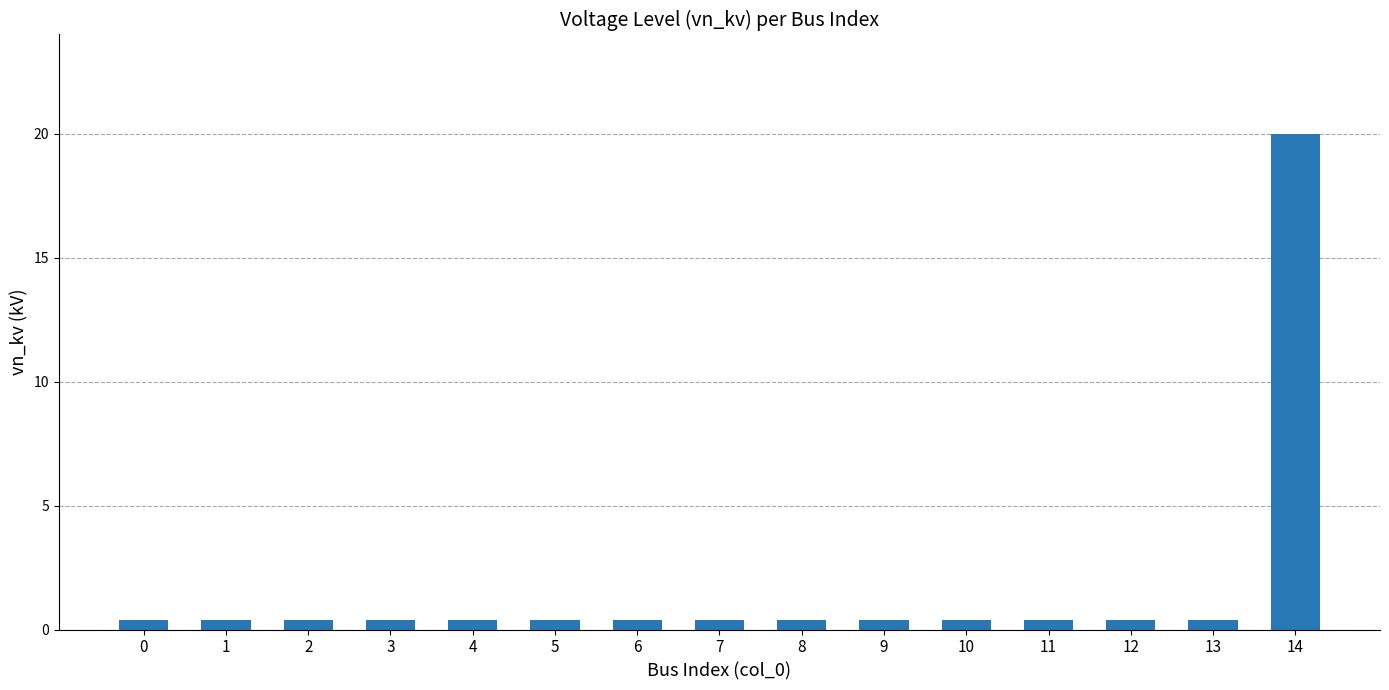

What is the maximum value shown in the chart?

20.0